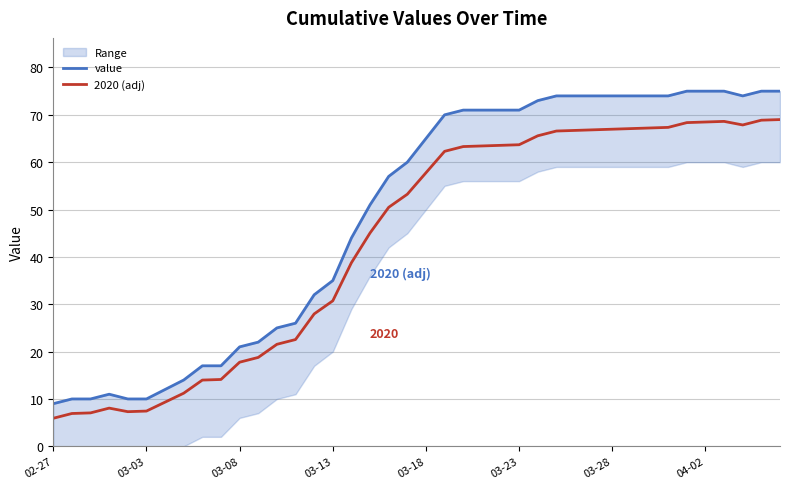

Between 38 and 24, which is larger?

38